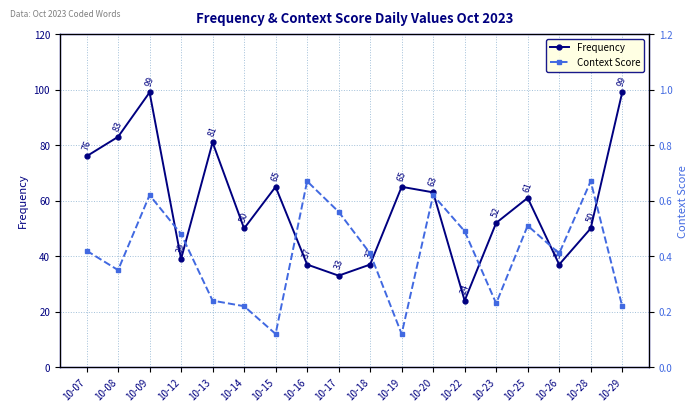

What is the difference between the highest and lowest values at 10-26?

36.6